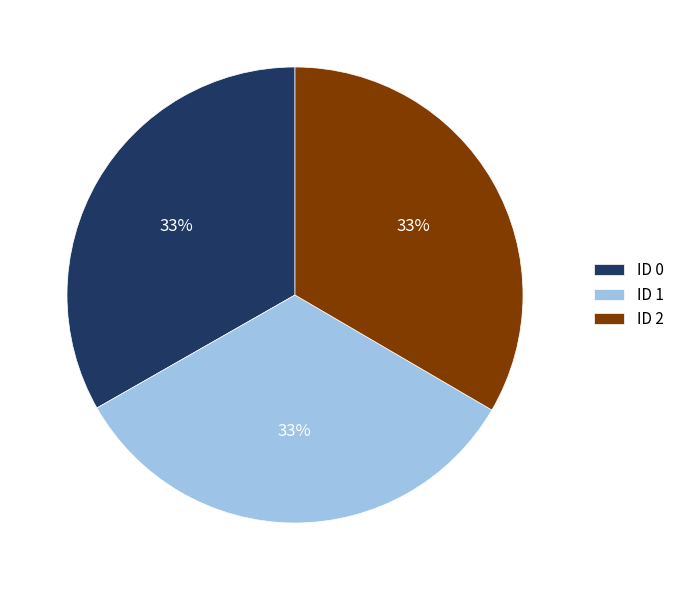

Approximately how many times larger is the value at ID 2 compared to ID 1?

1.0